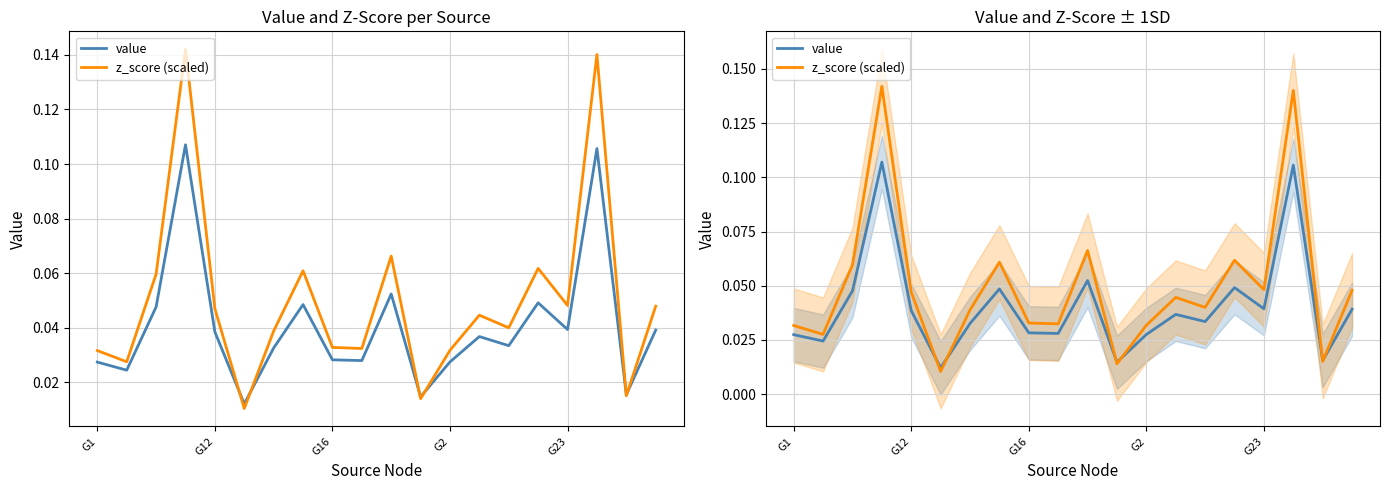

How many lines are shown in the chart?

2